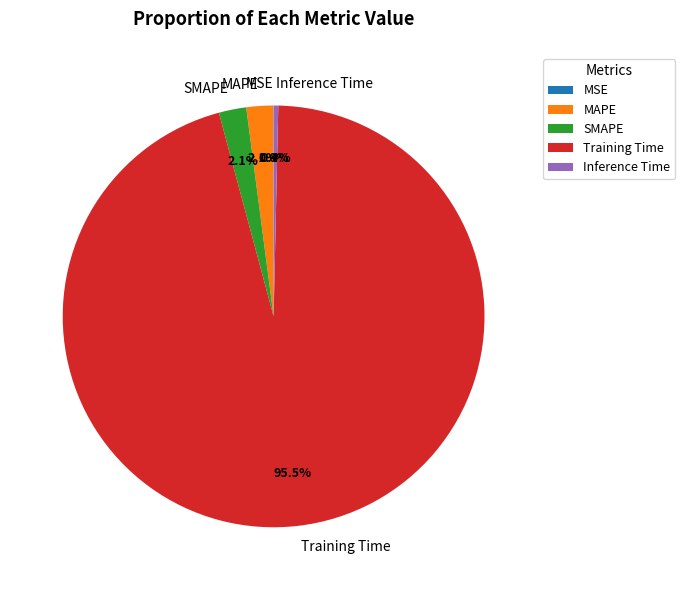

What portion of the pie excludes MAPE?

97.9%